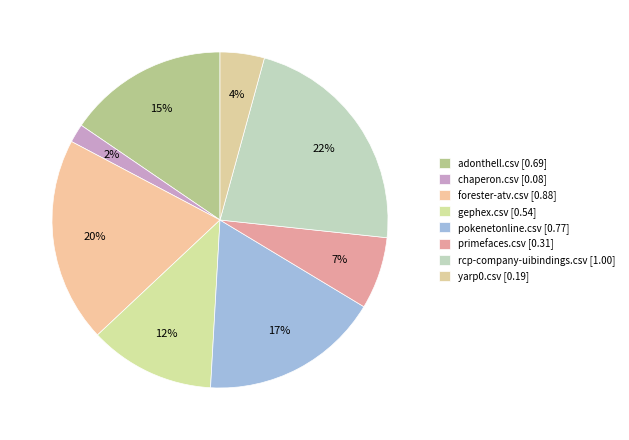

Is it true that rcp-company-uibindings.csv is 28% of the pie?

False